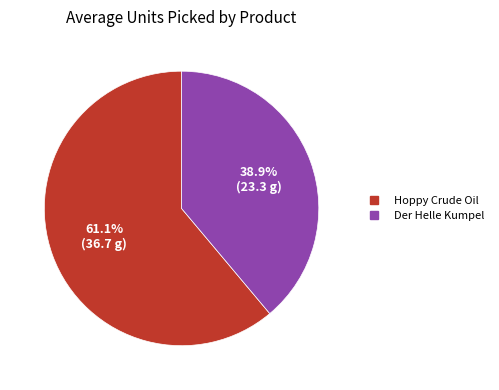

Combined, do Hoppy Crude Oil and Der Helle Kumpel account for over 50%?

Yes